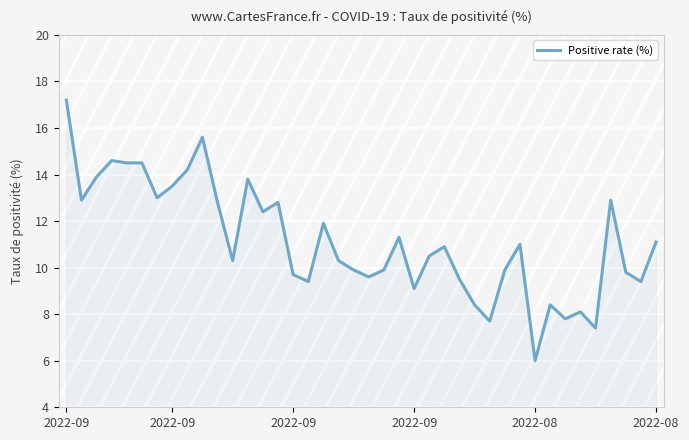

How many values are below 10?

17